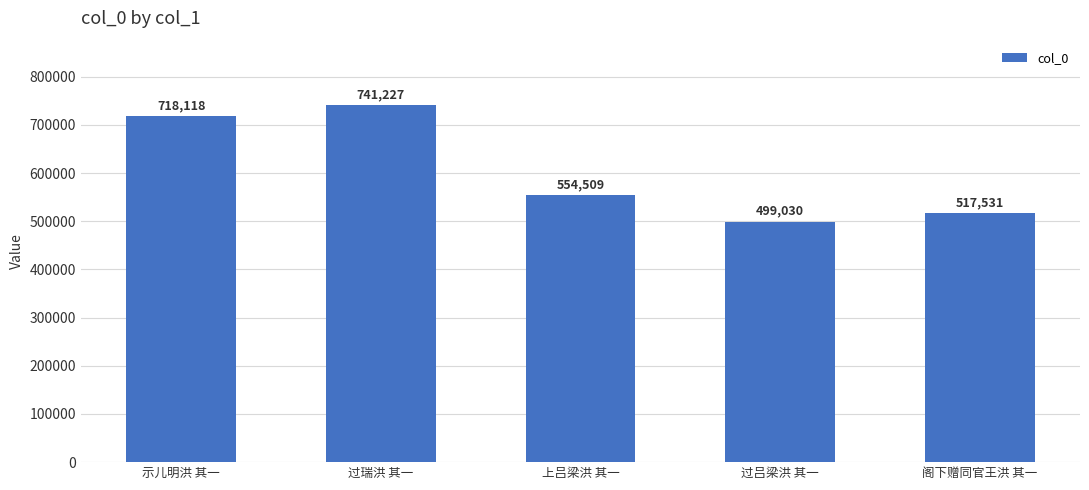

What is the maximum value shown in the chart?

741227